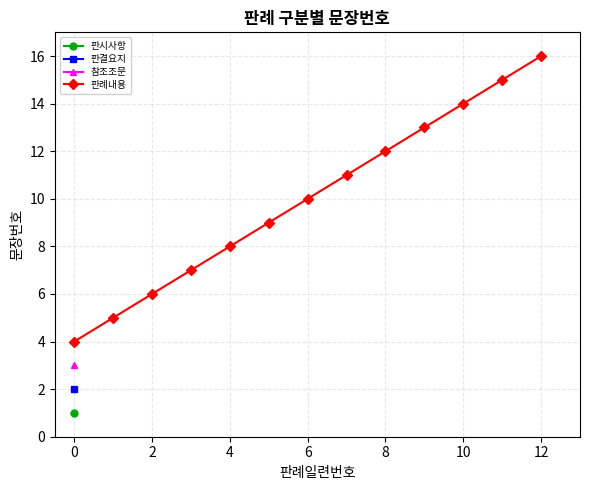

True or false: 판례내용 has a value of 8 at 4.

True